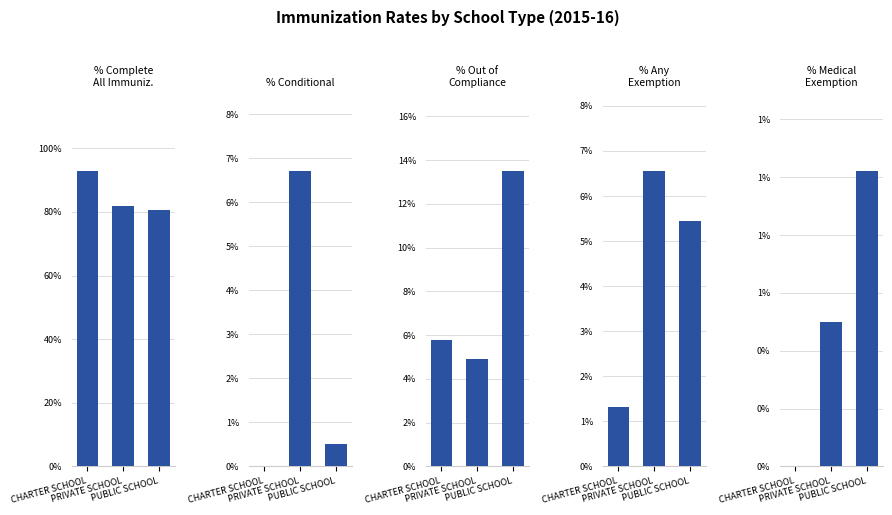

Are the bars grouped side by side (vs. stacked)?

Yes